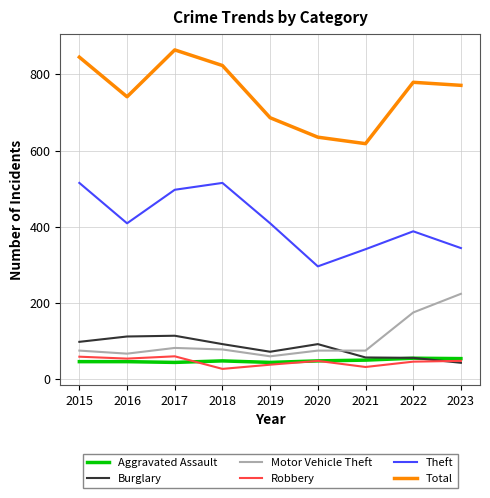

What is the total value across all series at 2021?

1173